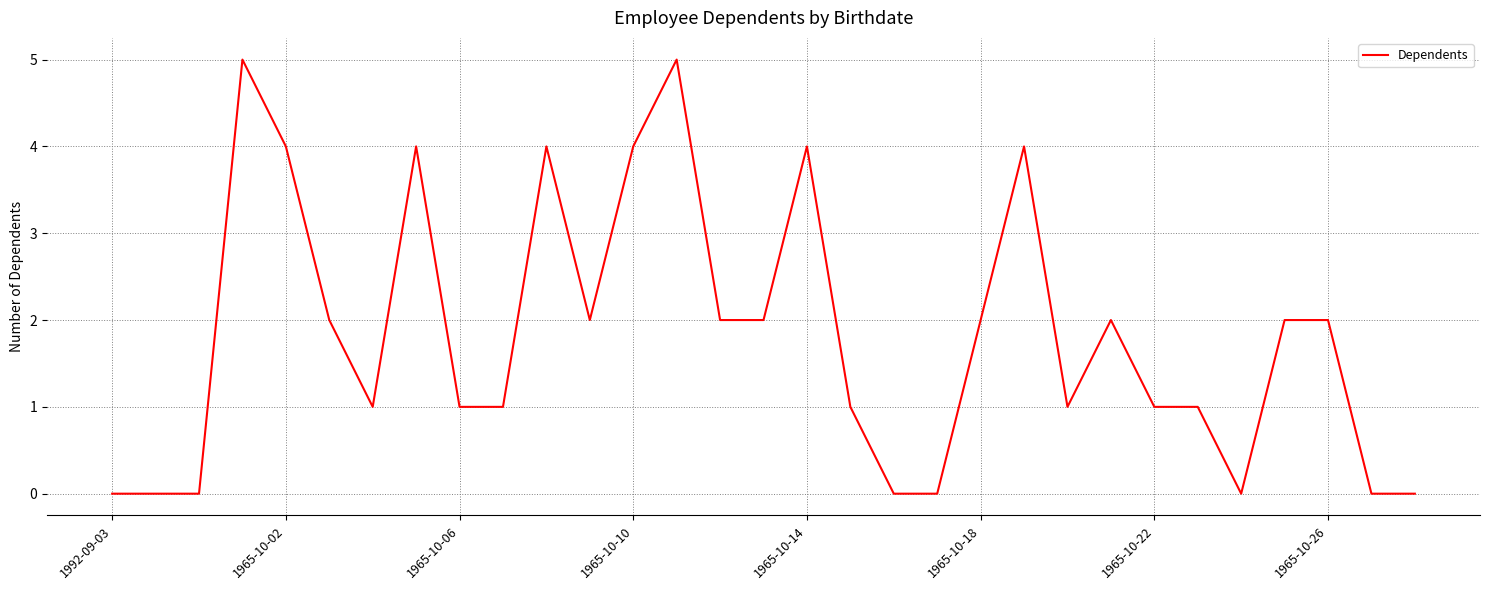

What is the difference between the maximum and minimum values?

5